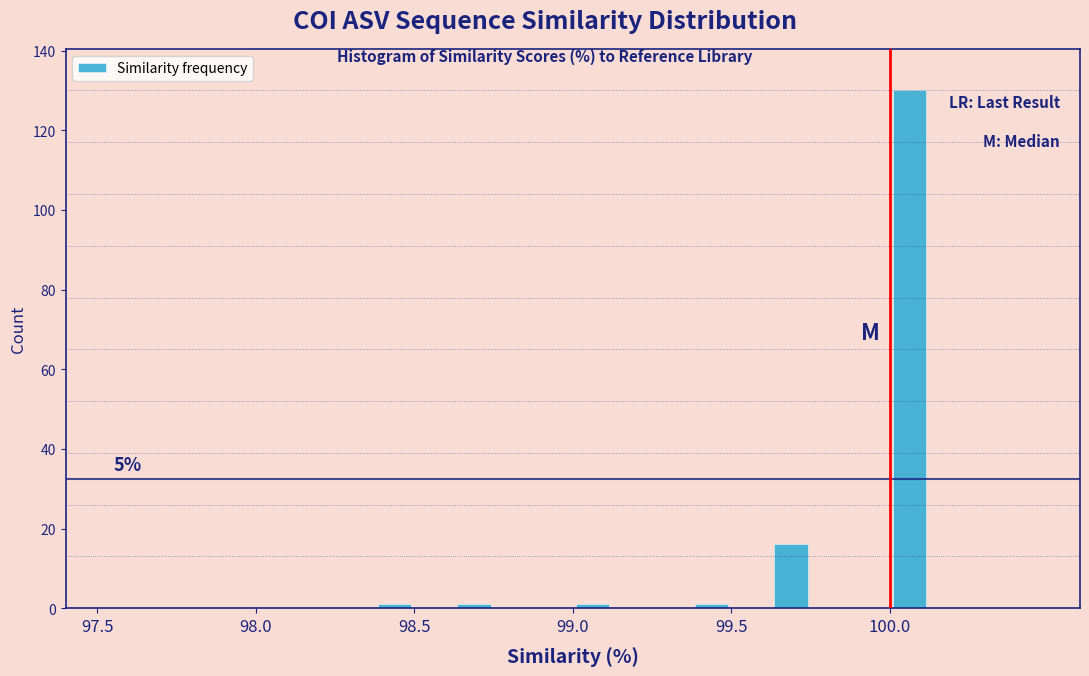

Around what value on the x-axis is the tallest bar? Give the approximate position of its centre, as read against the axis.

100.05